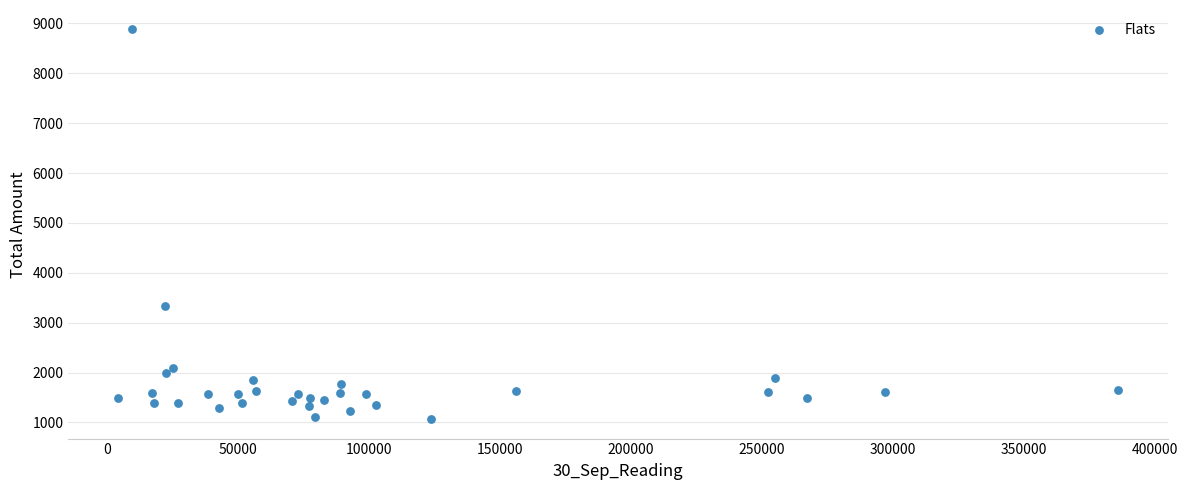

What Y value in the scatter plot is closest to 4973?

3330